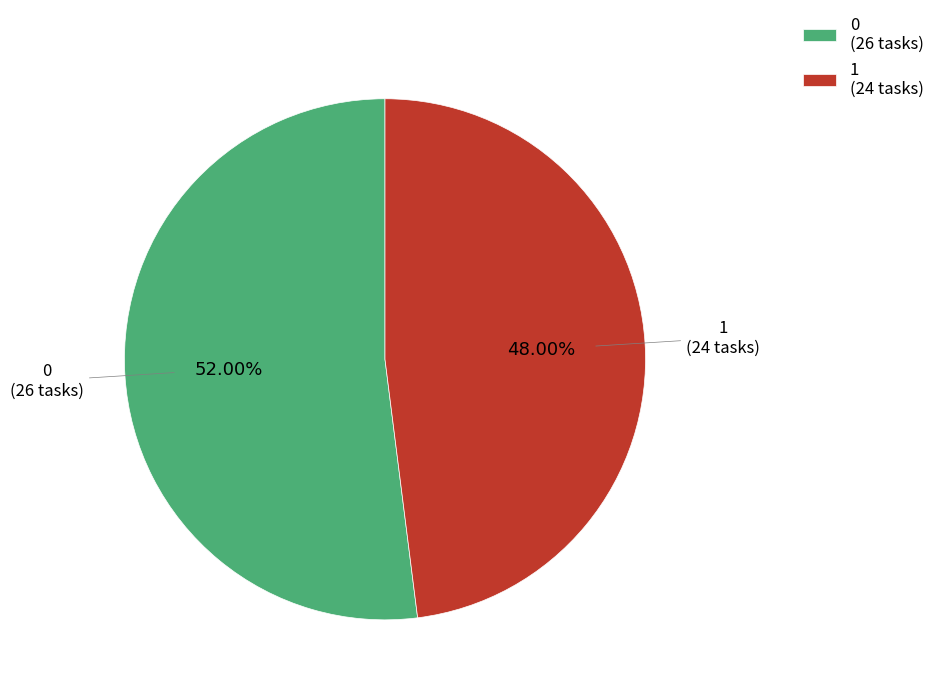

Combined, do 0 (26 tasks) and 1 (24 tasks) account for over 50%?

Yes